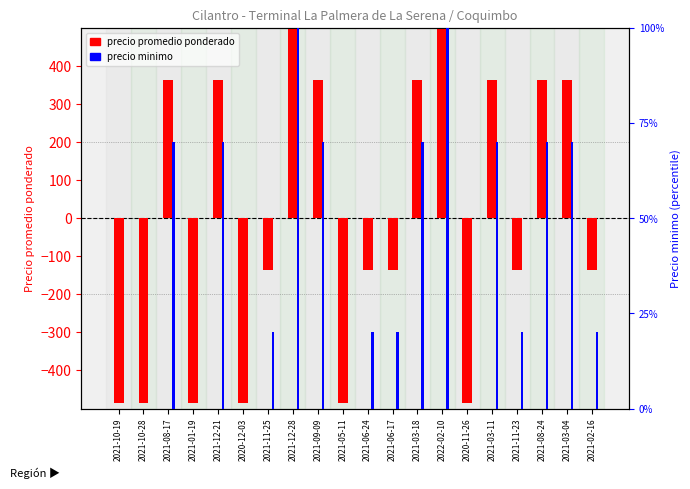

What is the difference between the precio minimo values at 2021-03-04 and 2021-06-24?

50